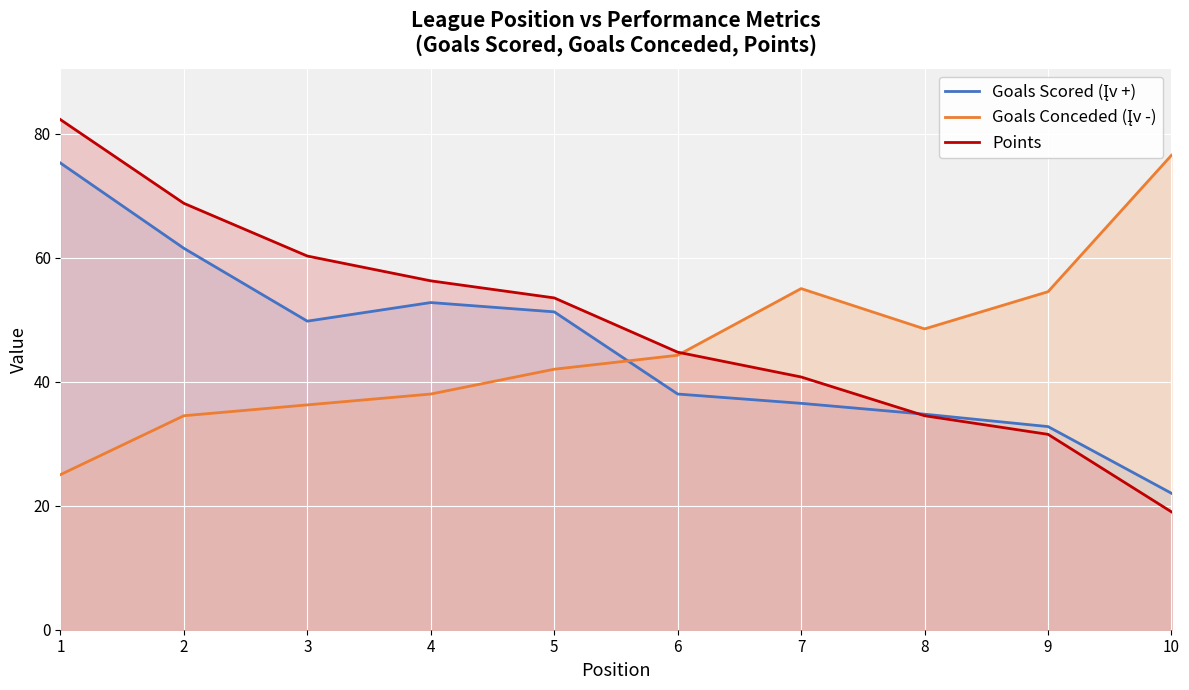

What is the difference between the Goals Scored (Įv +) values at 8 and 1?

40.5